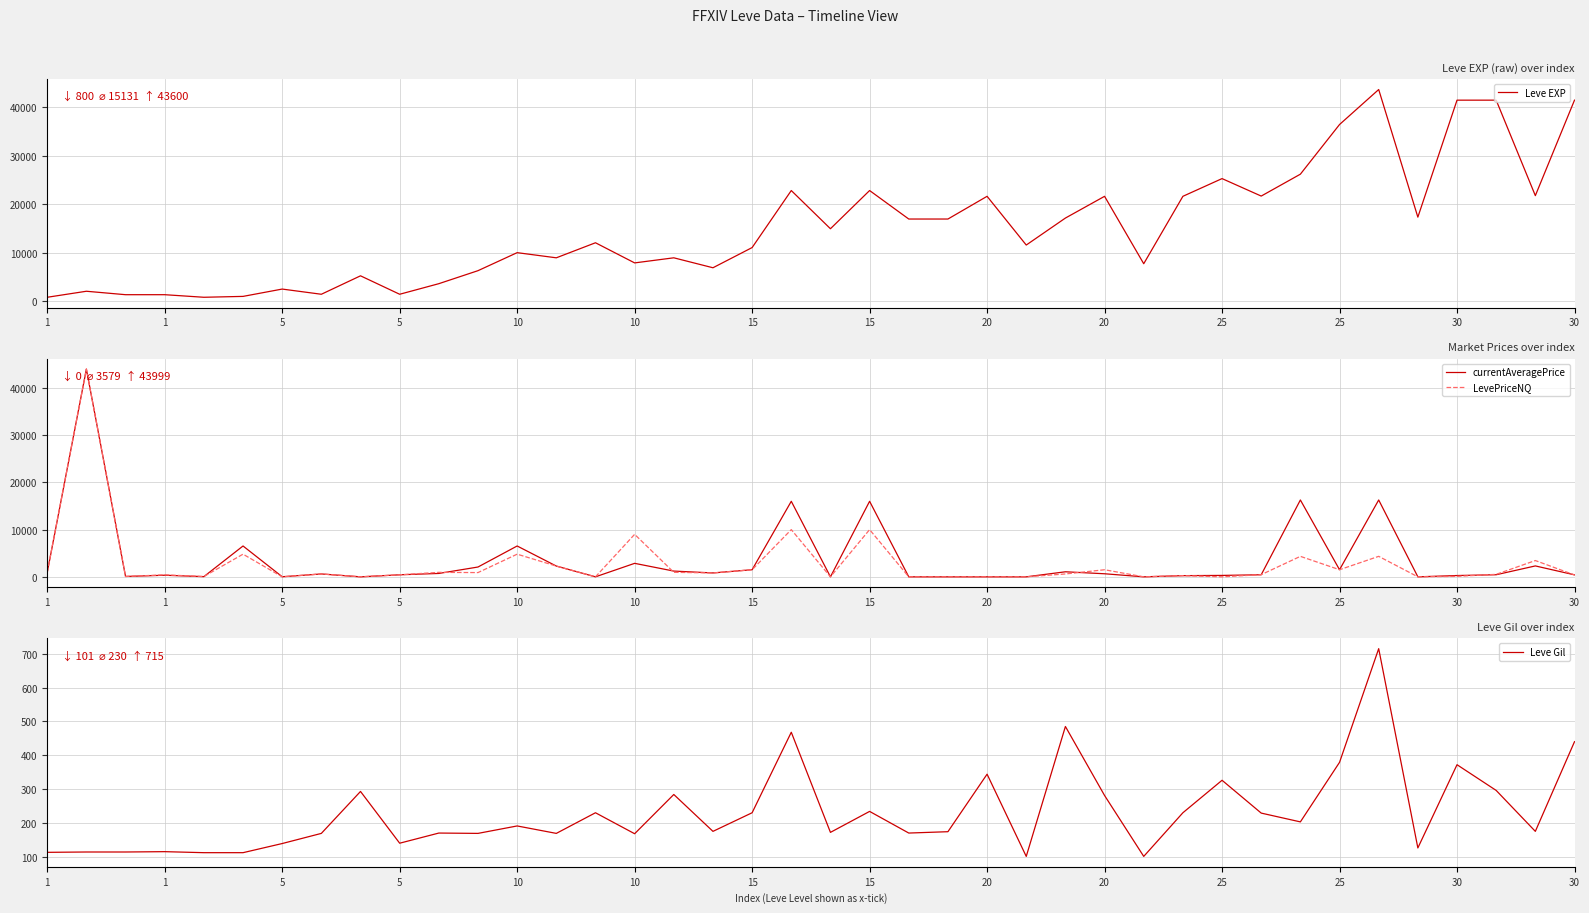

How many values in the Leve EXP series exceed 12030?

19